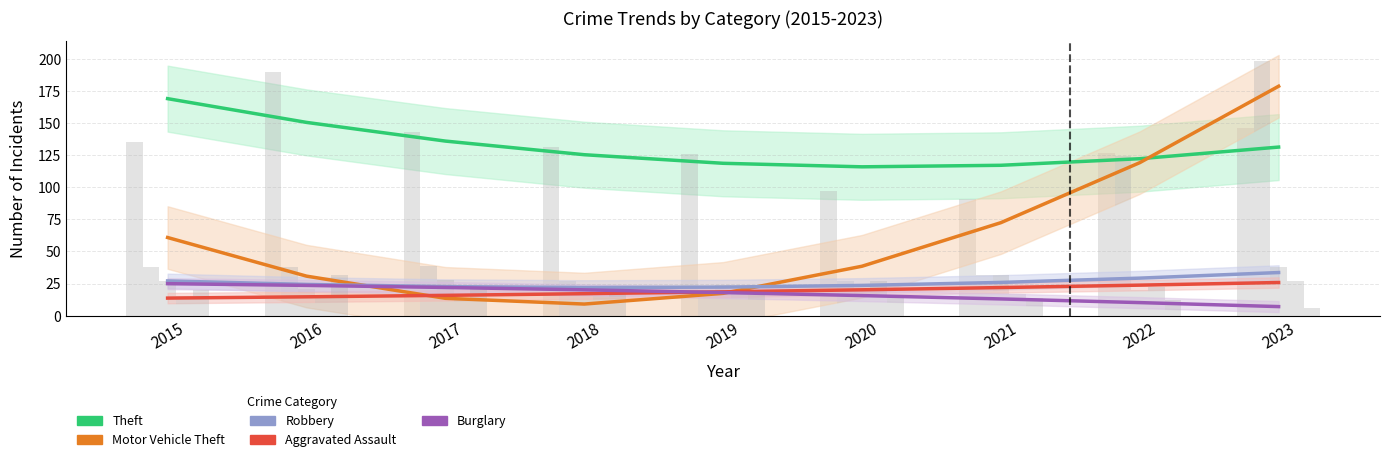

Reading right to left, transcribe all the data shown in this chart.

Theft: 131.3	122.2	117.1	115.9	118.7	125.3	136.0	150.5	169.0
Motor Vehicle Theft: 178.7	119.1	72.4	38.5	17.3	9.0	13.5	30.7	60.8
Robbery: 33.5	29.2	25.8	23.5	22.2	21.9	22.6	24.3	27.0
Aggravated Assault: 25.8	23.7	21.8	20.1	18.5	17.1	15.8	14.6	13.6
Burglary: 7.0	10.1	13.0	15.6	17.9	20.1	21.9	23.5	24.9